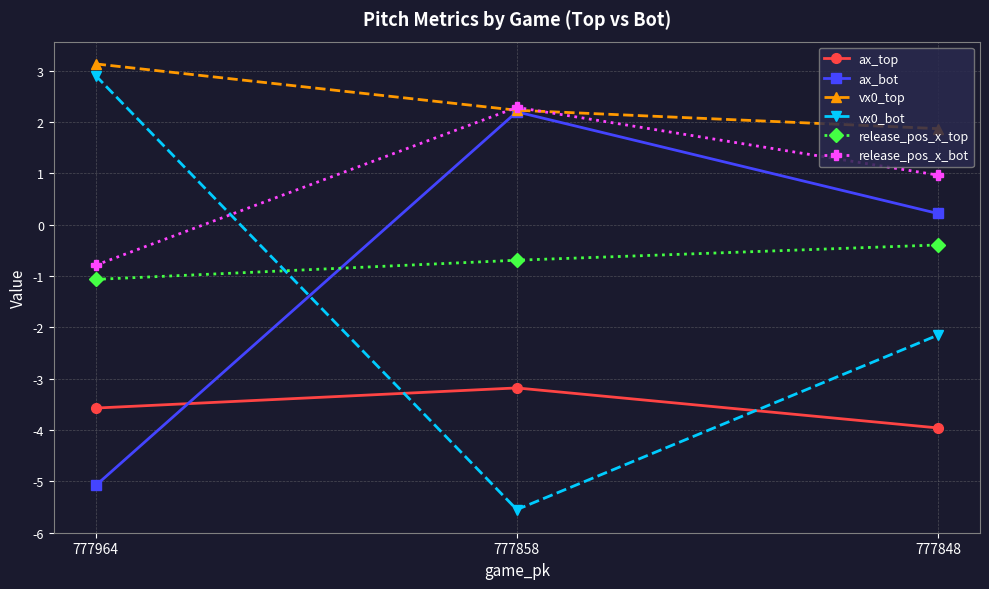

How many data points in vx0_bot are above -2?

1